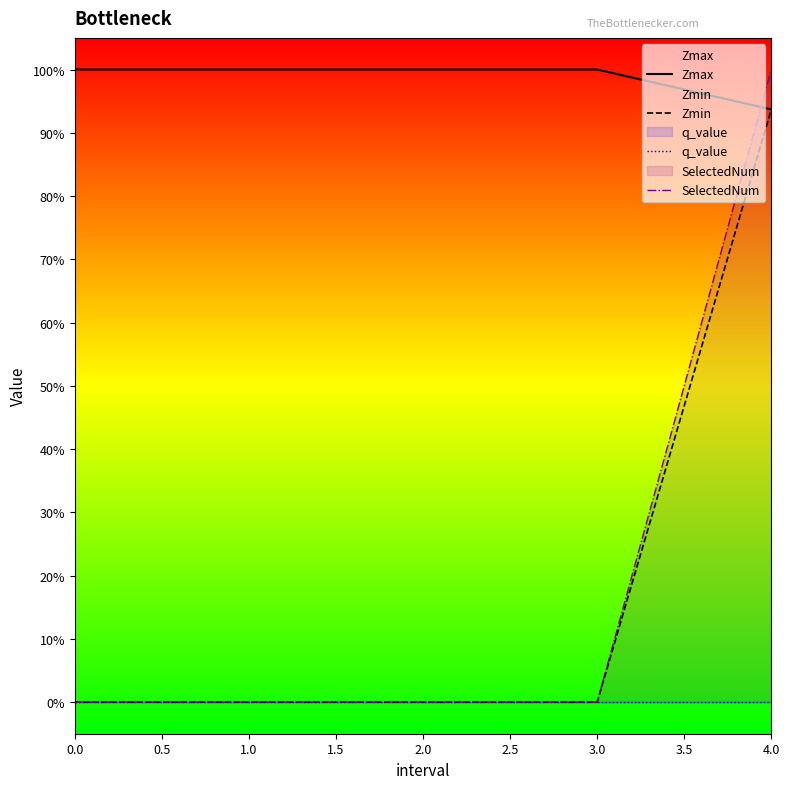

What is the value of the Zmax point at the 2nd from the left?

1.0